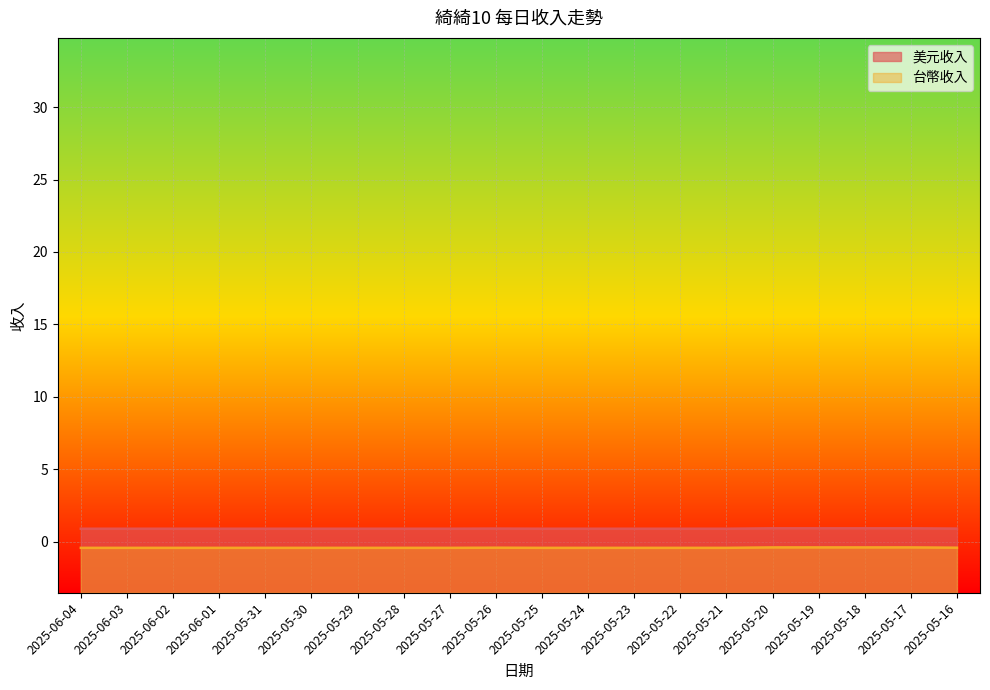

What is the total value across all series at 2025-05-29?

0.5